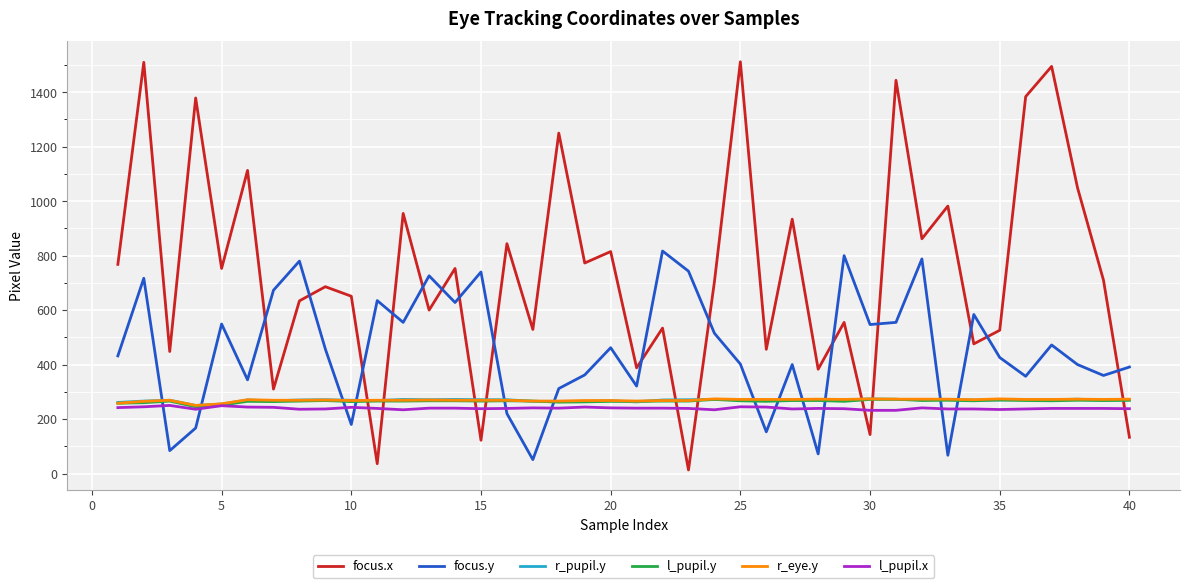

What is the maximum value shown in the chart?

1512